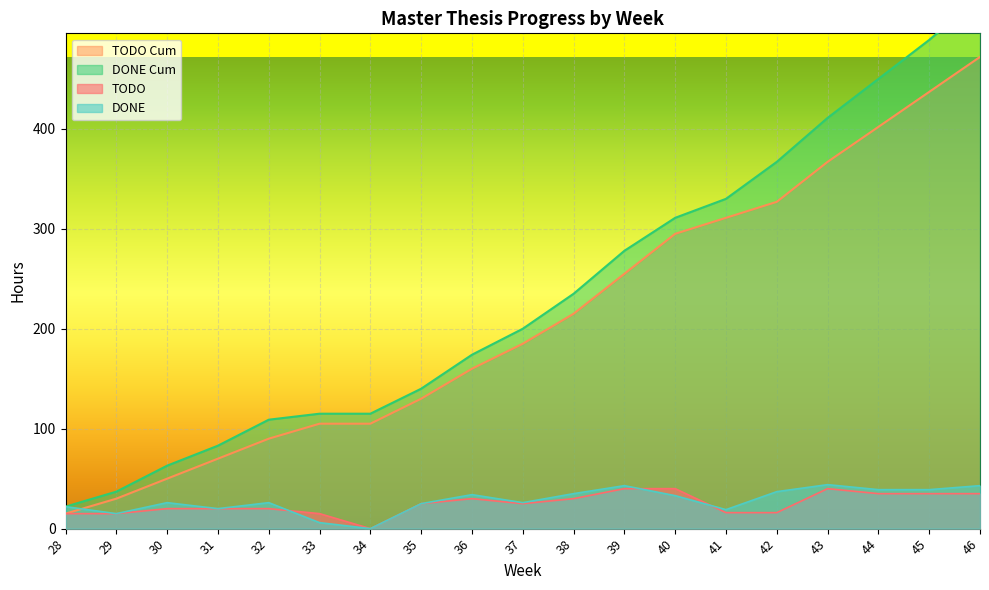

List the labels in order of DONE Cum value, largest first.

46, 45, 44, 43, 42, 41, 40, 39, 38, 37, 36, 35, 33, 34, 32, 31, 30, 29, 28